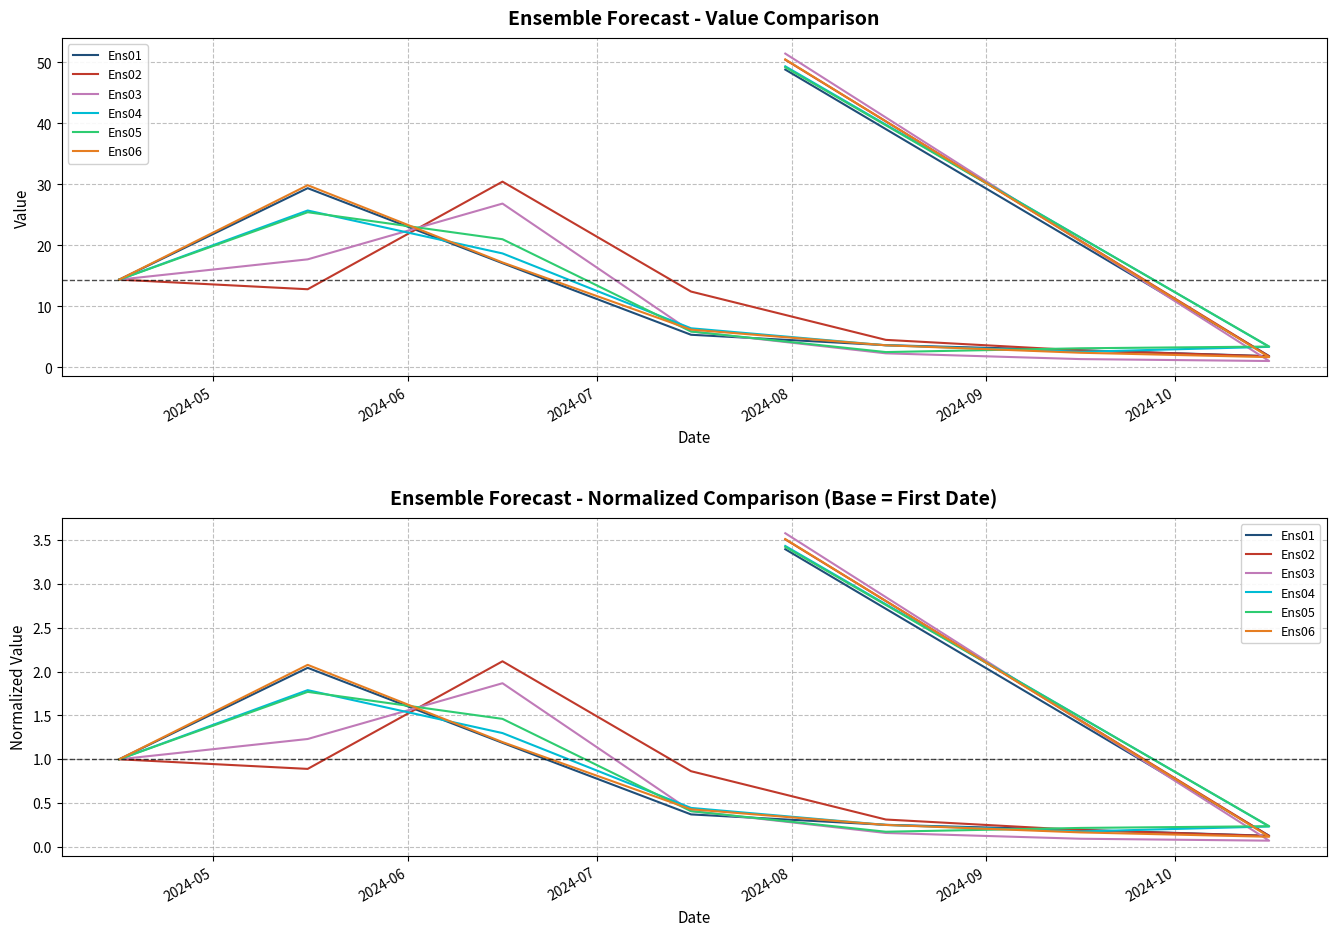

Reading left to right, extract all data points from this chart.

Ens01: 1.0	2.0	1.2	0.4	0.3	0.2	0.1	3.4
Ens02: 1.0	0.9	2.1	0.9	0.3	0.2	0.1	3.5
Ens03: 1.0	1.2	1.9	0.4	0.2	0.1	0.1	3.6
Ens04: 1.0	1.8	1.3	0.4	0.3	0.2	0.2	3.4
Ens05: 1.0	1.8	1.5	0.4	0.2	0.2	0.2	3.4
Ens06: 1.0	2.1	1.2	0.4	0.3	0.2	0.1	3.5